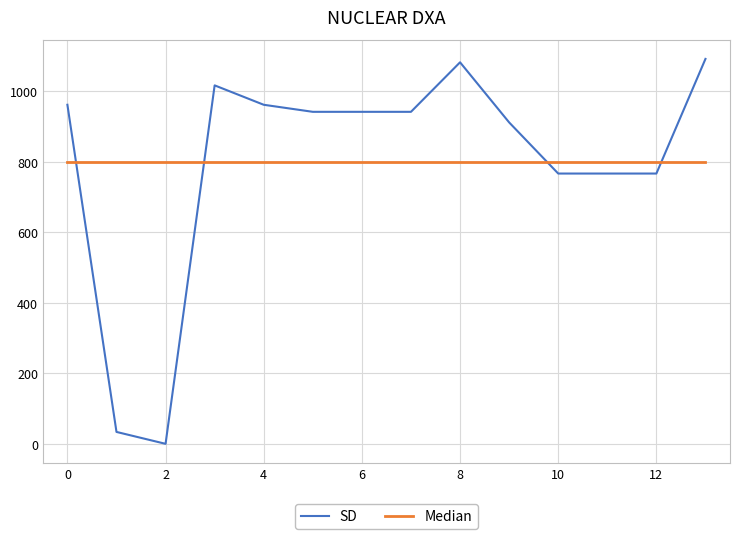

What is the greatest value displayed?

1091.3